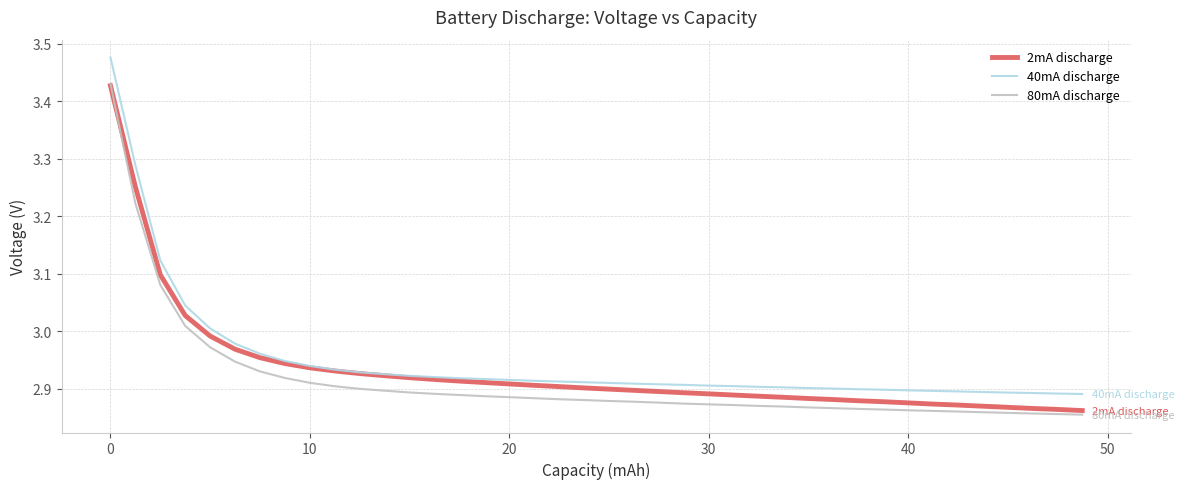

Which series has the largest range (max minus min)?

40mA discharge